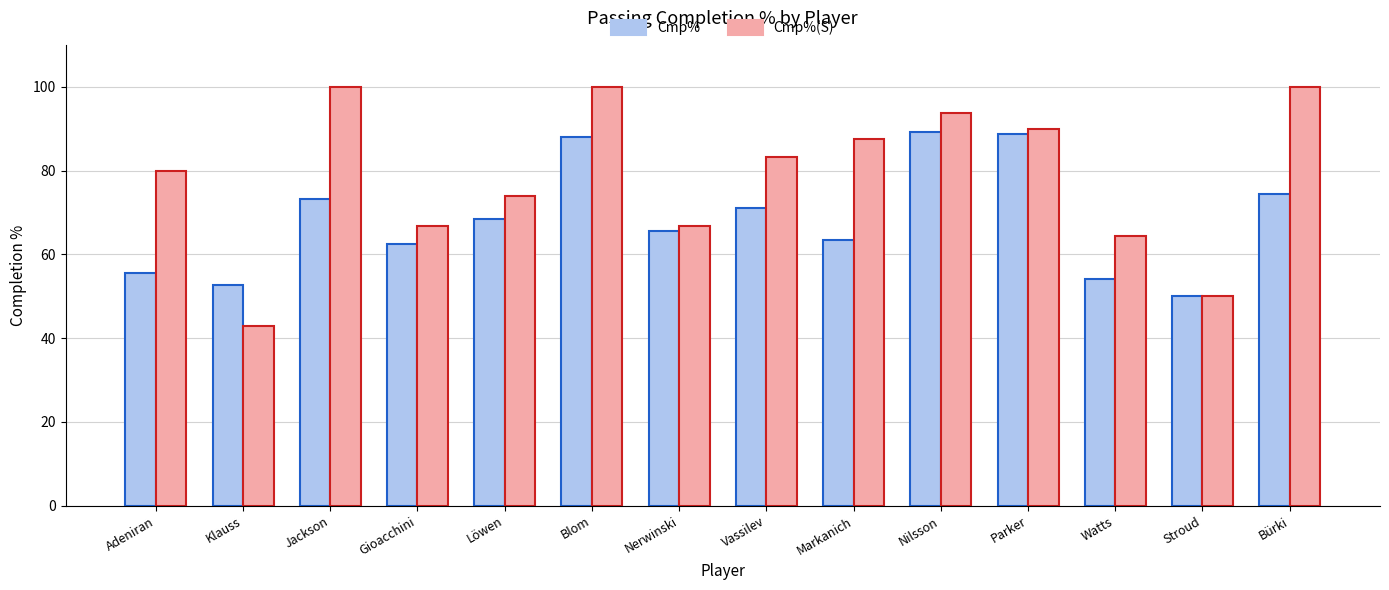

Reading left to right, what are all the values shown in this chart?

Cmp%: 55.6	52.6	73.3	62.5	68.5	88.0	65.6	71.0	63.3	89.1	88.6	54.1	50.0	74.4
Cmp%(S): 80.0	42.9	100.0	66.7	73.9	100.0	66.7	83.3	87.5	93.8	90.0	64.3	50.0	100.0